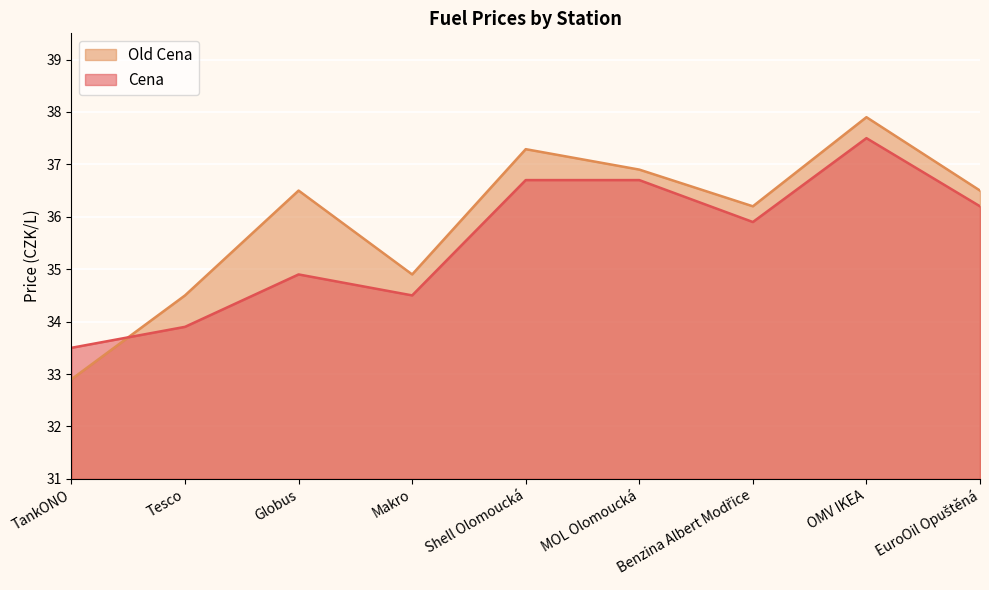

True or false: Old Cena and Cena cross at least once.

True